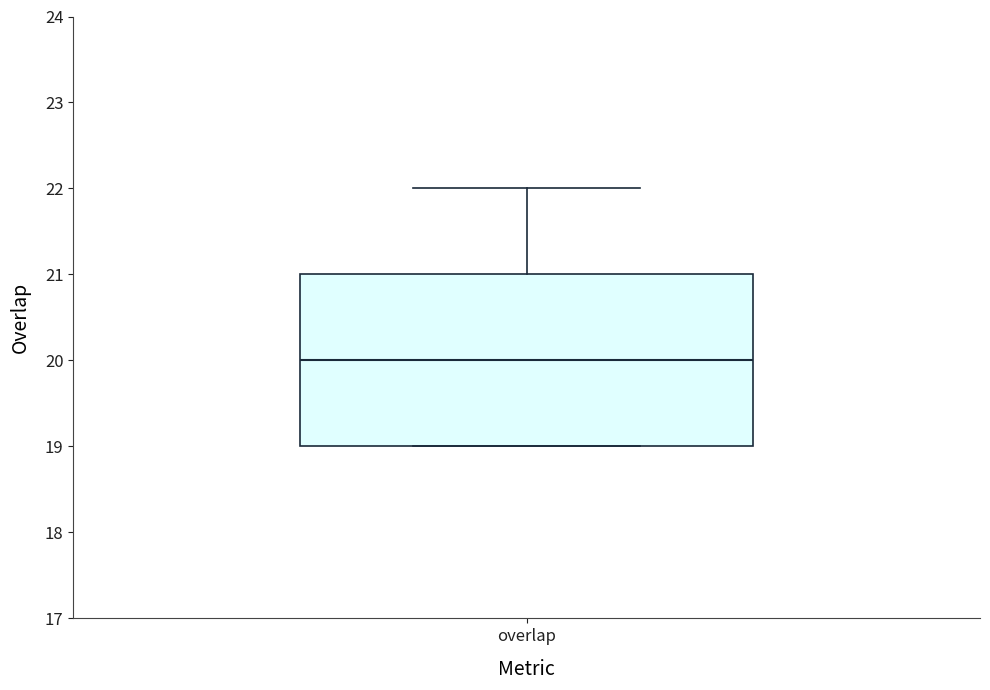

Transcribe this box plot: give where the median line is, the range the box spans, and where the two whiskers end, as read against the y-axis. The values are not printed on the chart, so give them approximately, as read against the axis.

median 20, box 19 to 21, whiskers 19 to 22